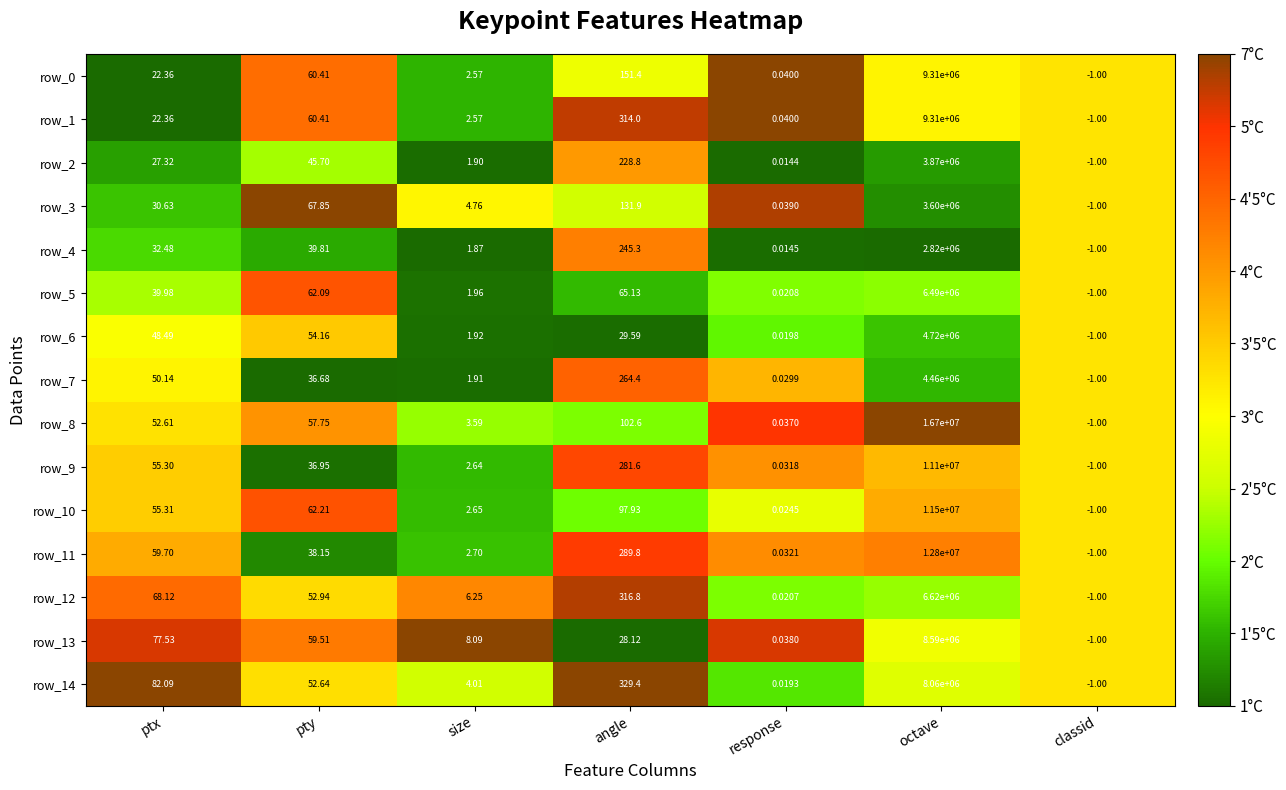

List the labels in order of row_3 value, smallest first.

classid, response, size, ptx, pty, angle, octave